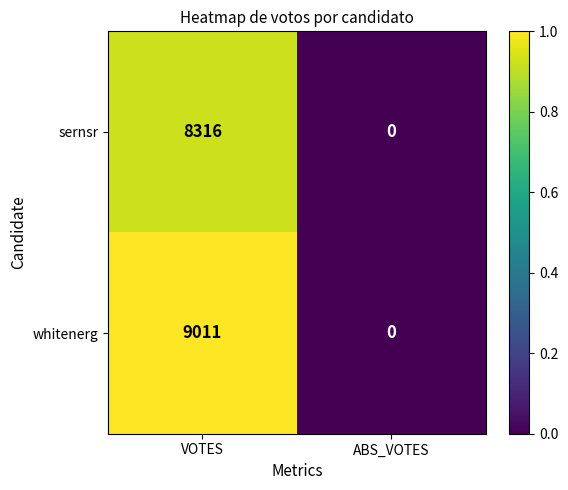

List the series in order of their peak value, lowest first.

sernsr, whitenerg